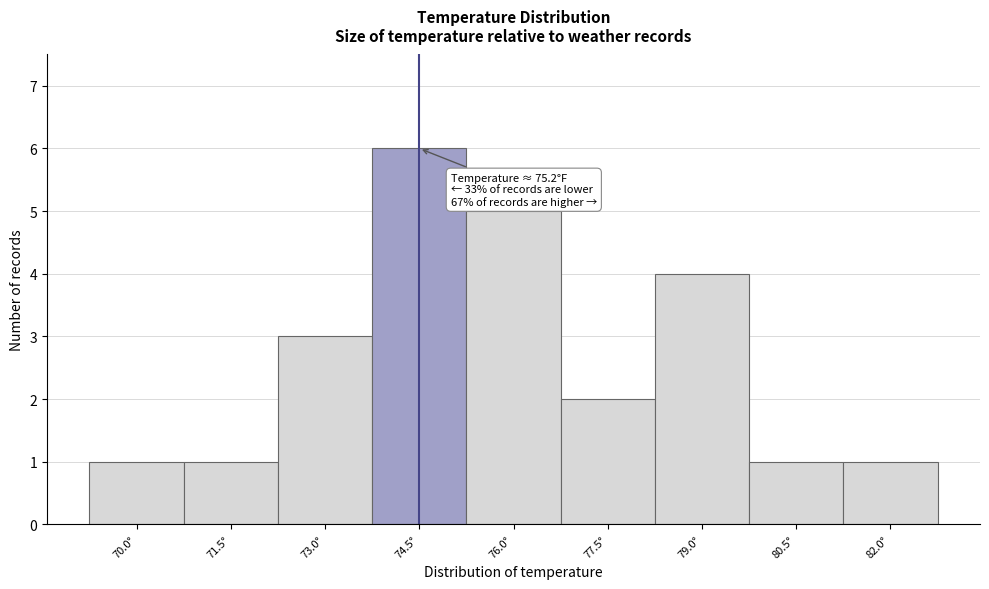

Reading left to right, extract all data points from this chart.

70.0°=1	71.5°=1	73.0°=3	74.5°=6	76.0°=5	77.5°=2	79.0°=4	80.5°=1	82.0°=1